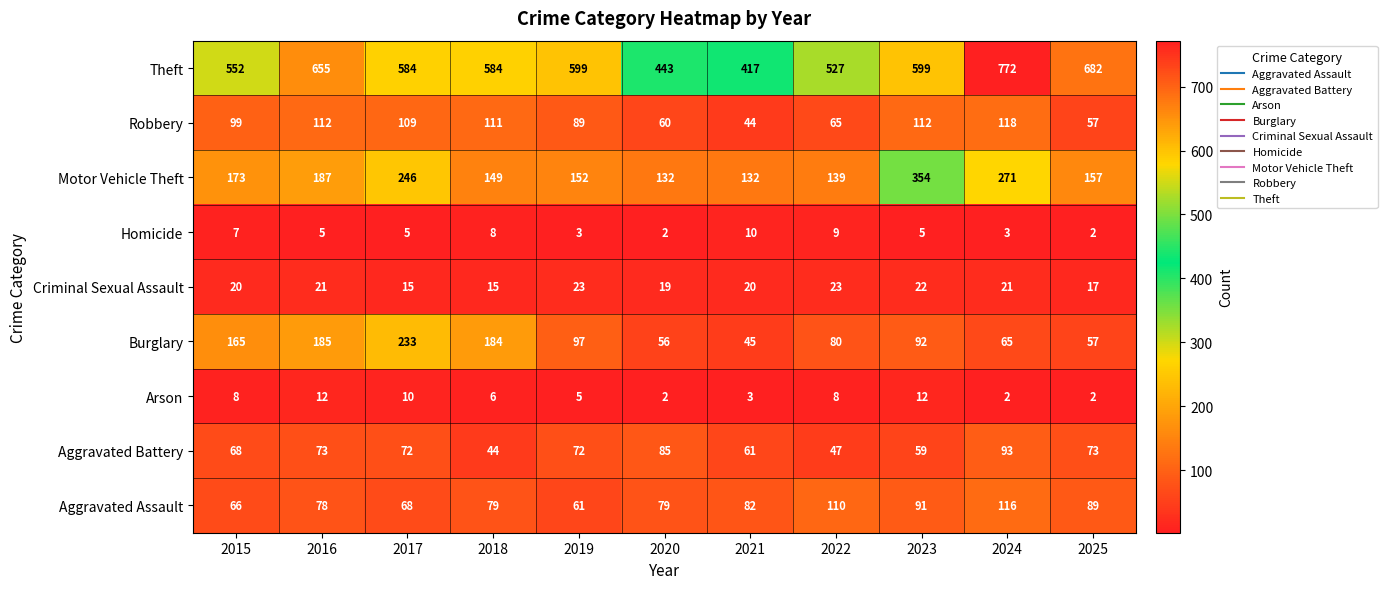

Count the number of data series in this chart.

9